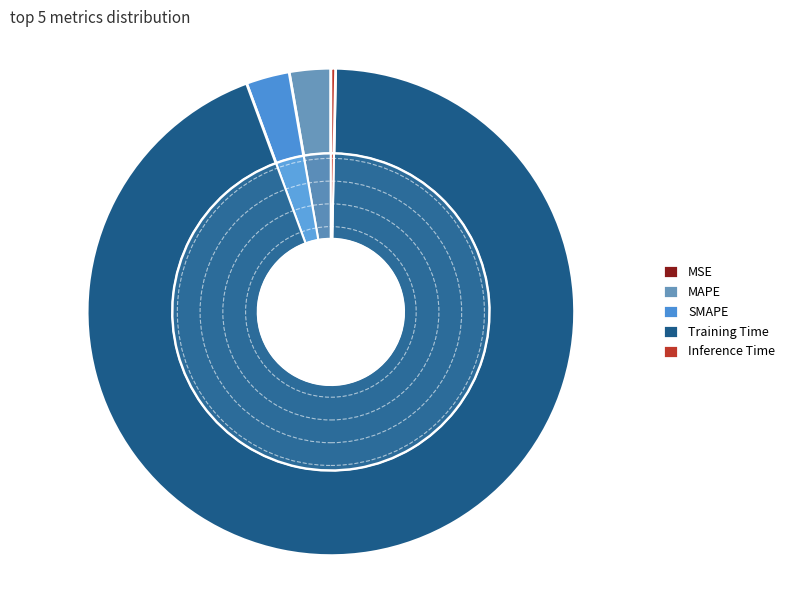

Which has a higher value, Inference Time or MAPE?

MAPE